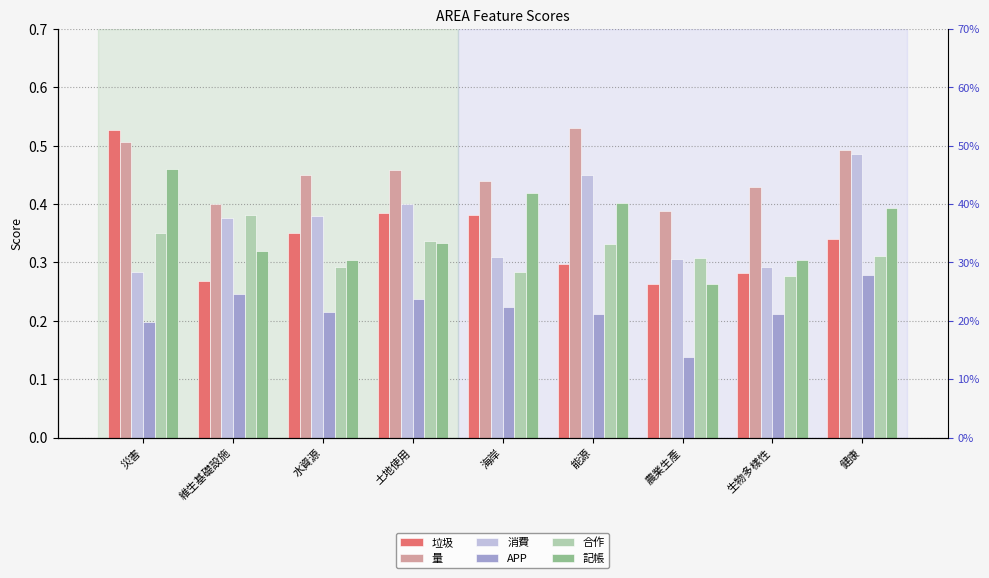

What is the difference between the maximum and second lowest values in the 垃圾 series?

0.3